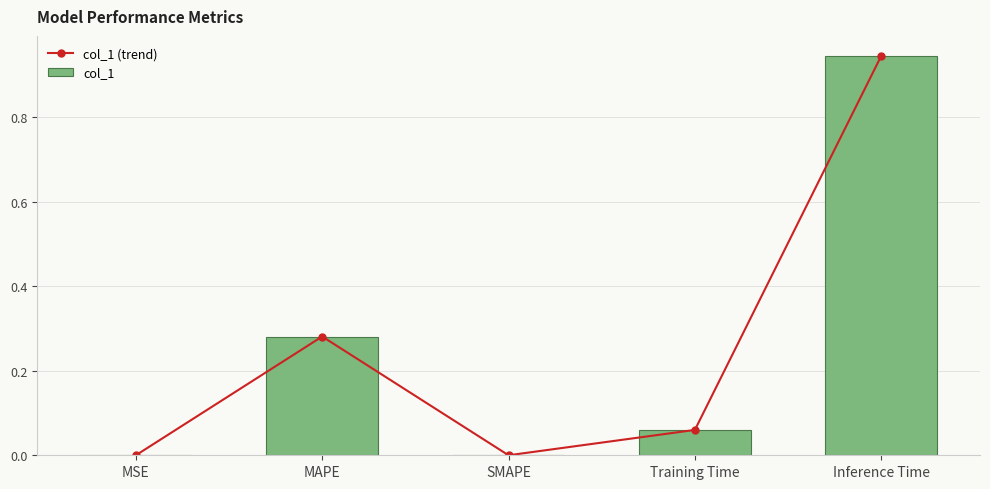

Is it true that col_1 (trend) equals 0.1 at Training Time?

False